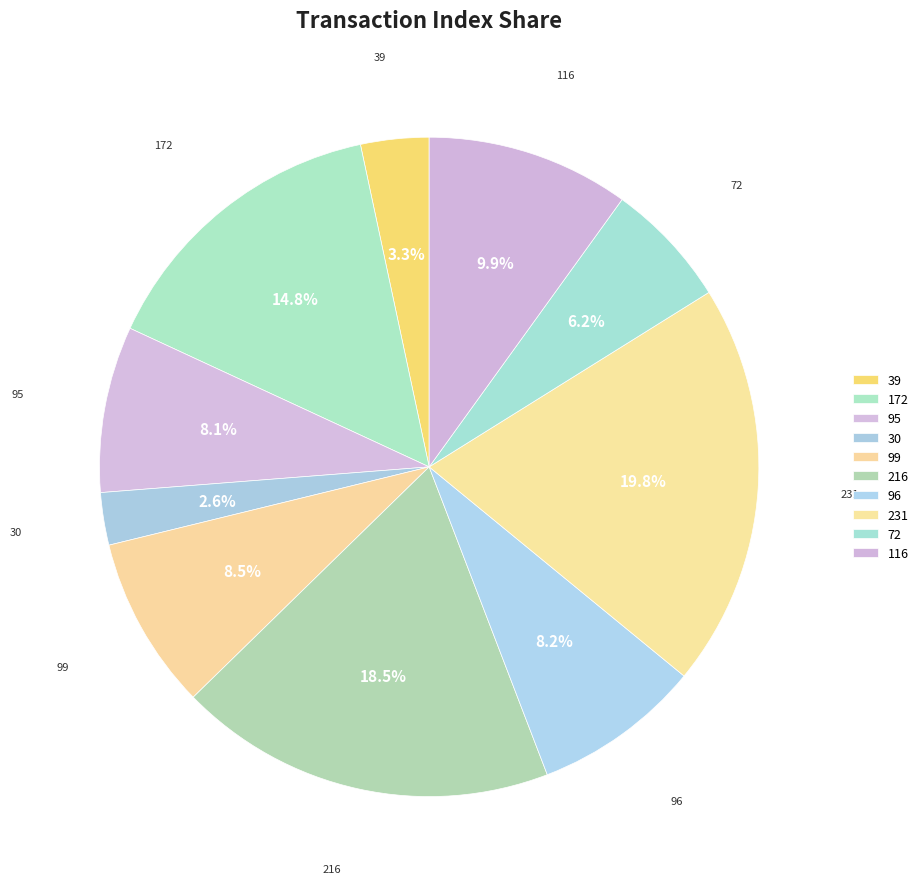

Between 39 and 30, which is larger?

39